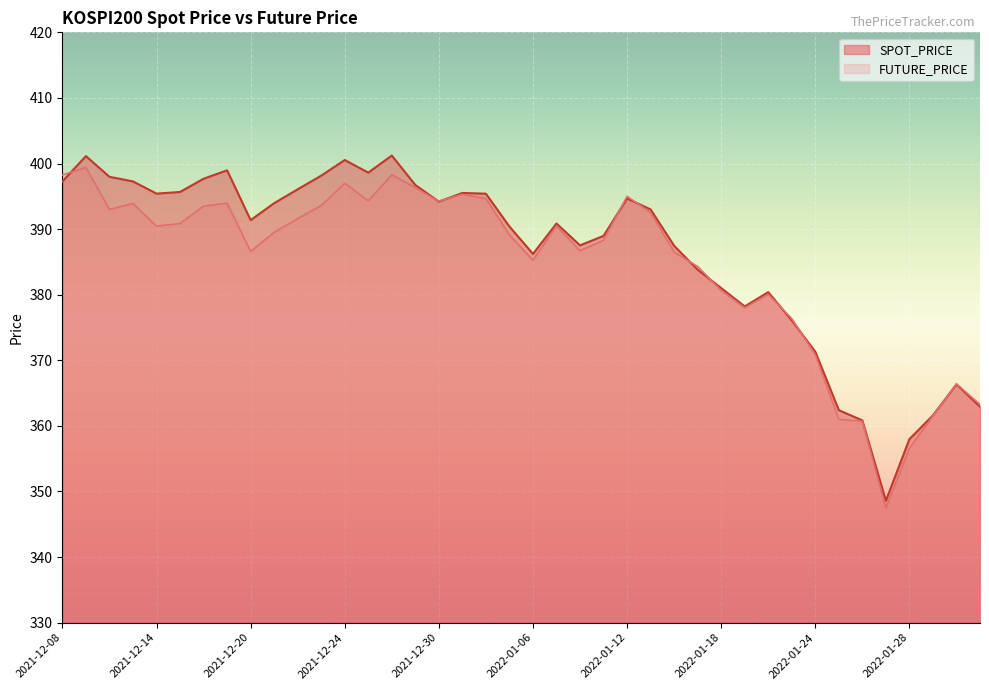

True or false: SPOT_PRICE has a value of 396.7 at 2021-12-29.

True